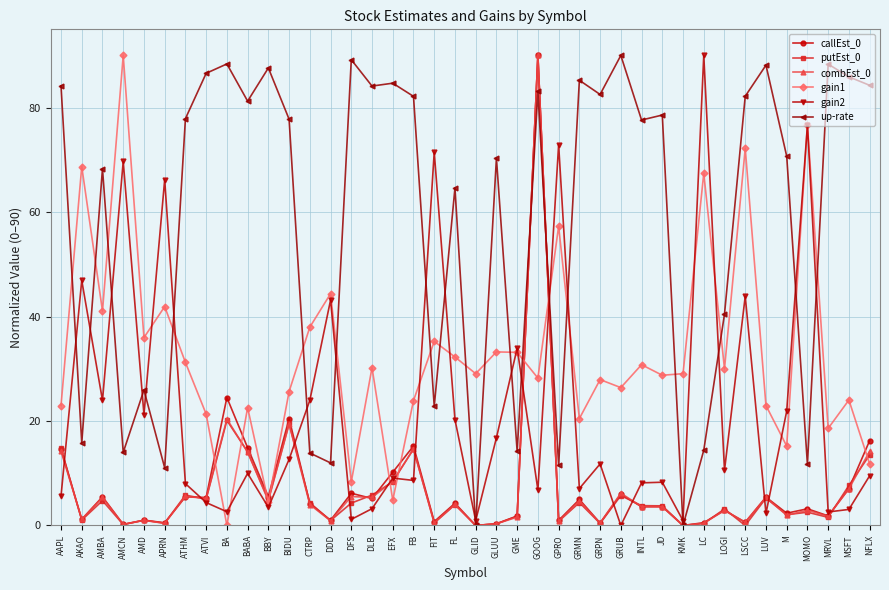

What is the spread (max minus min) of values at DLB?

80.9